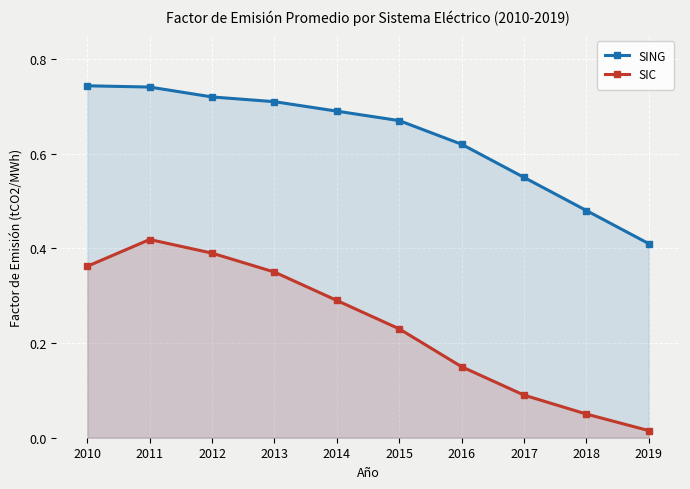

True or false: SING and SIC intersect in this chart.

False